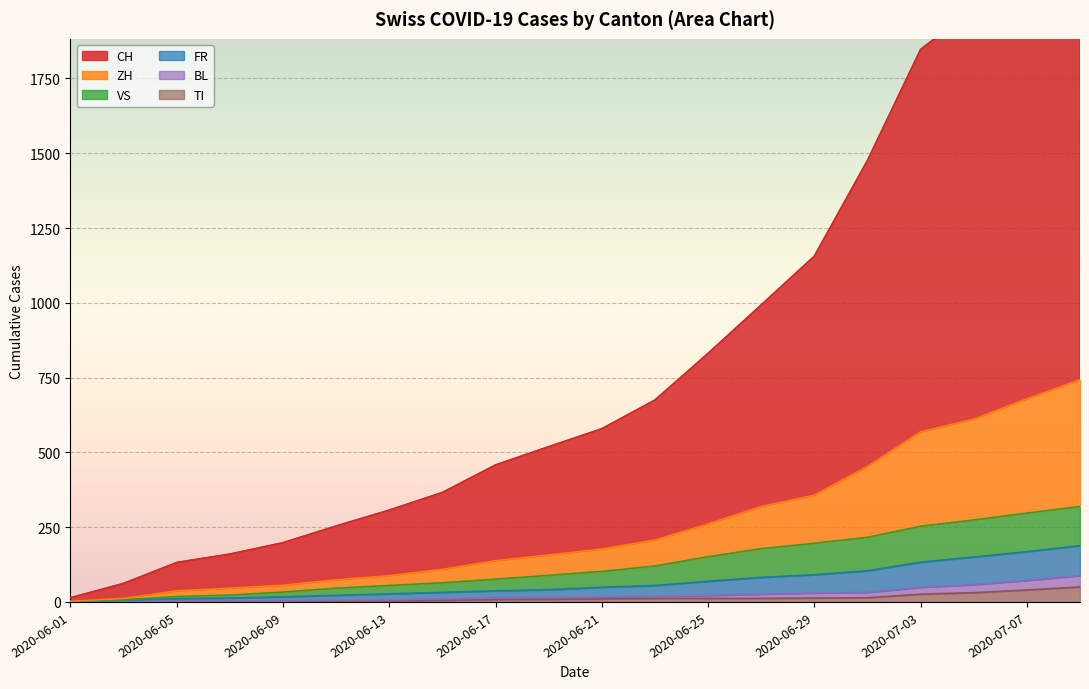

Where does the ZH series first go above 177?

2020-06-23